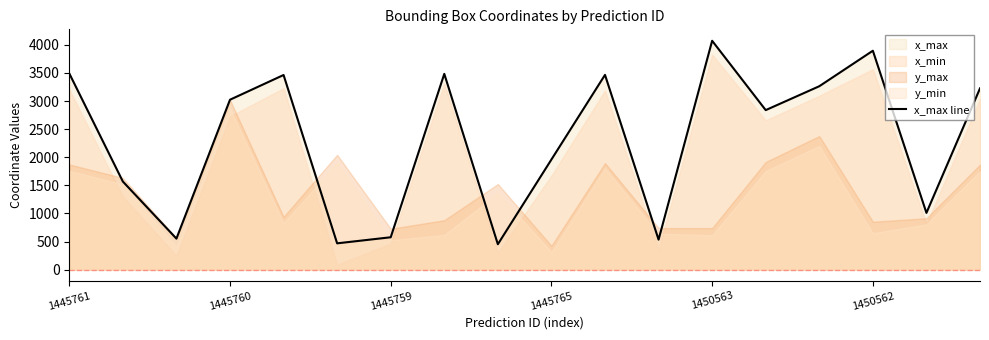

What is the lowest value of the x_max line series?

452